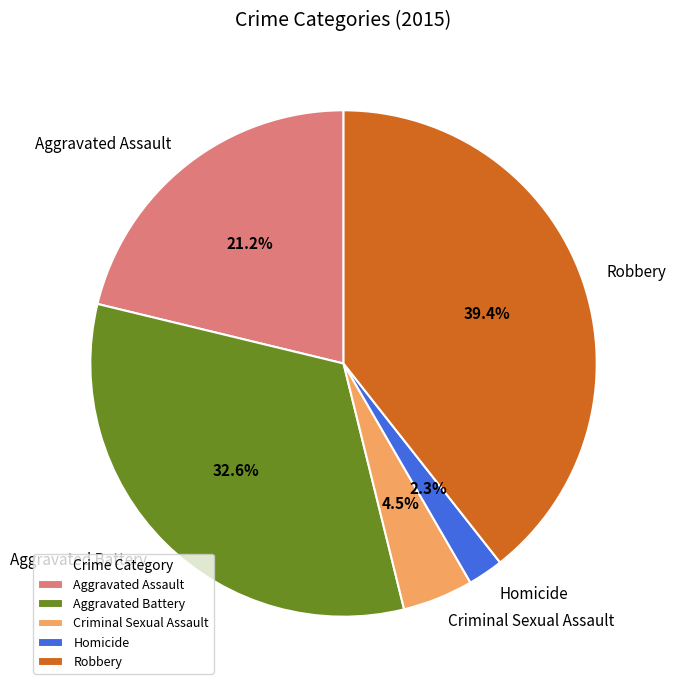

To the nearest percent, what portion does Homicide represent?

2%